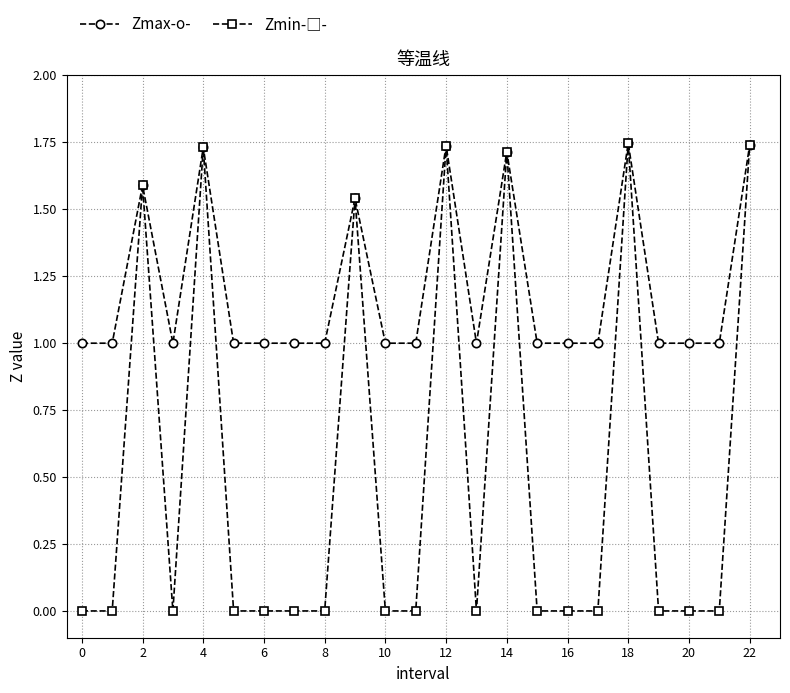

How many data points does each series have?

23